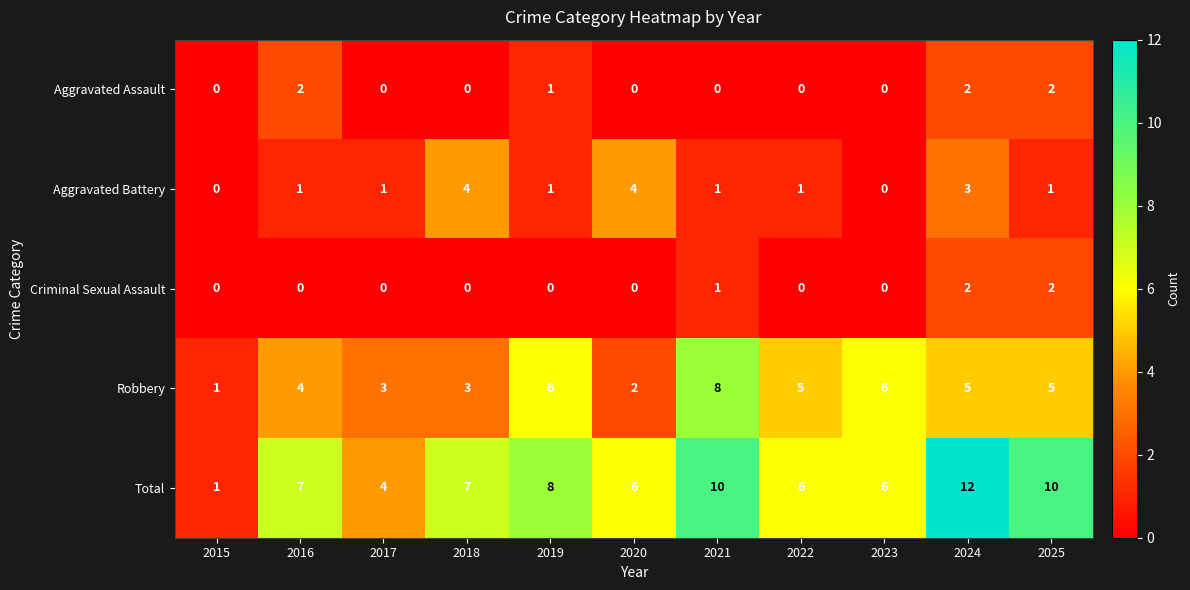

At which category is the sum across all series the highest?

2024